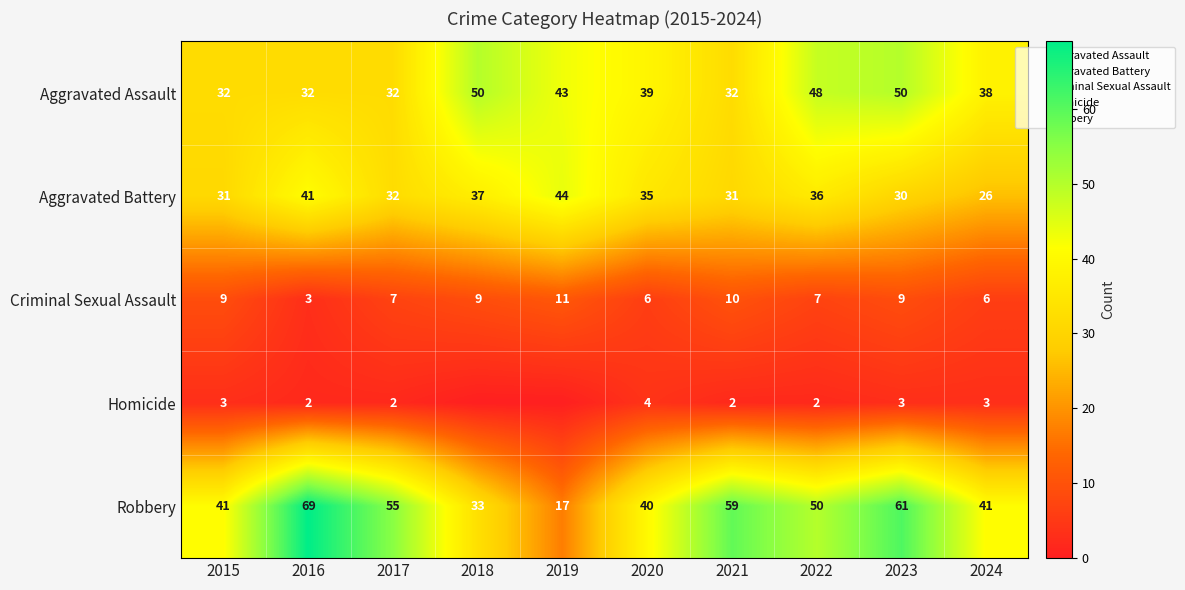

What is the approximate value of Criminal Sexual Assault at 2016?

3